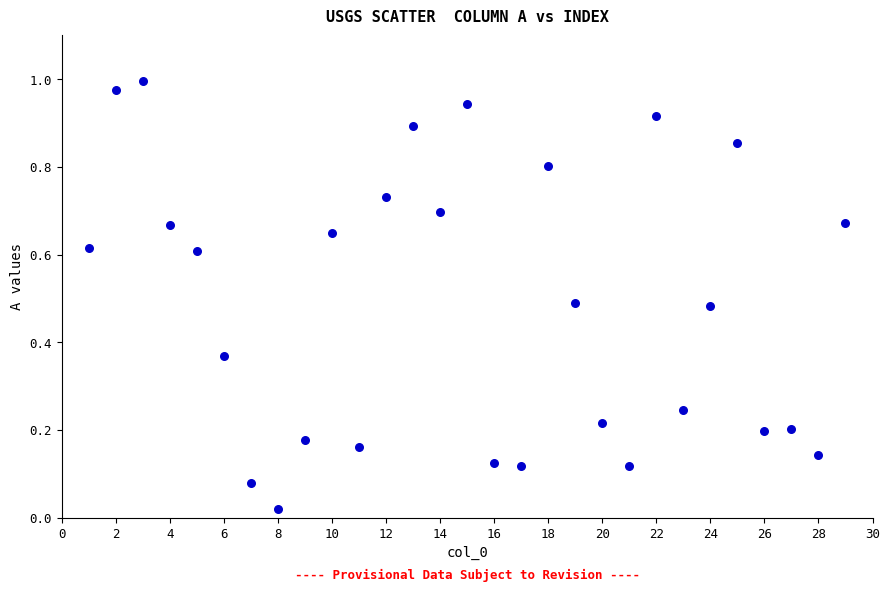

Count the number of points in this scatter plot.

29